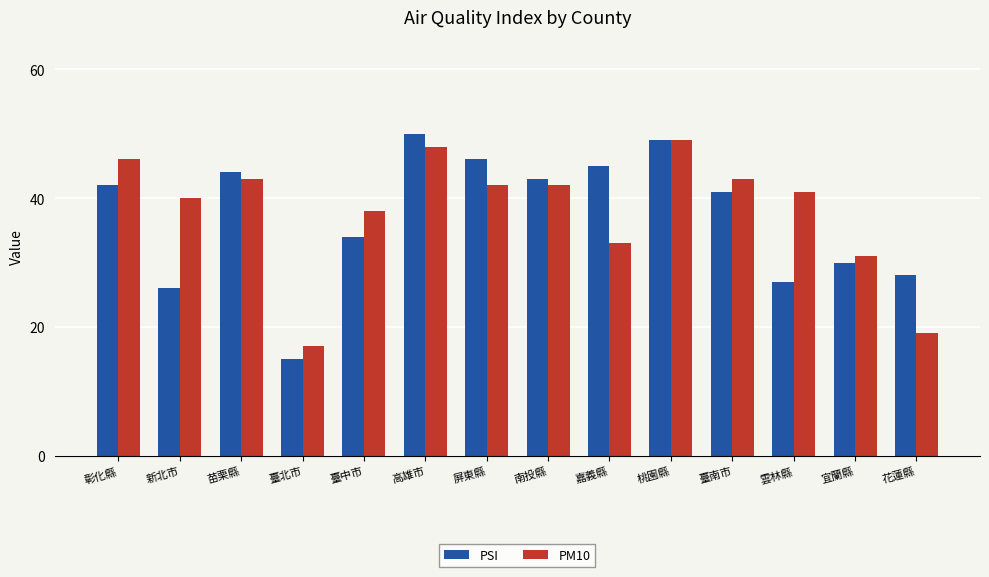

At which label is PM10 closest to 33?

嘉義縣